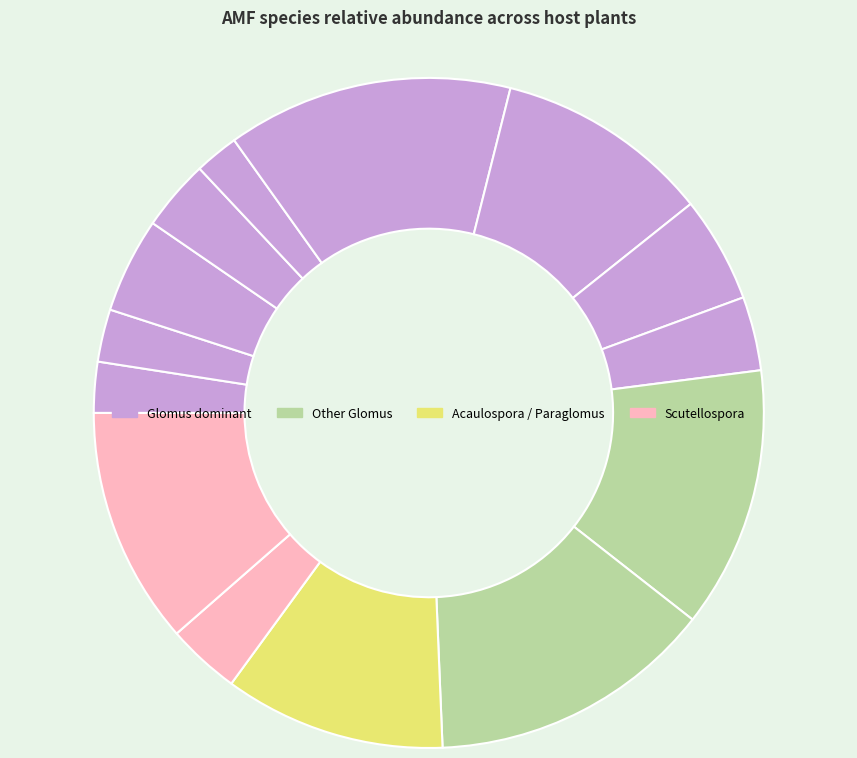

Does any single category account for the majority?

No